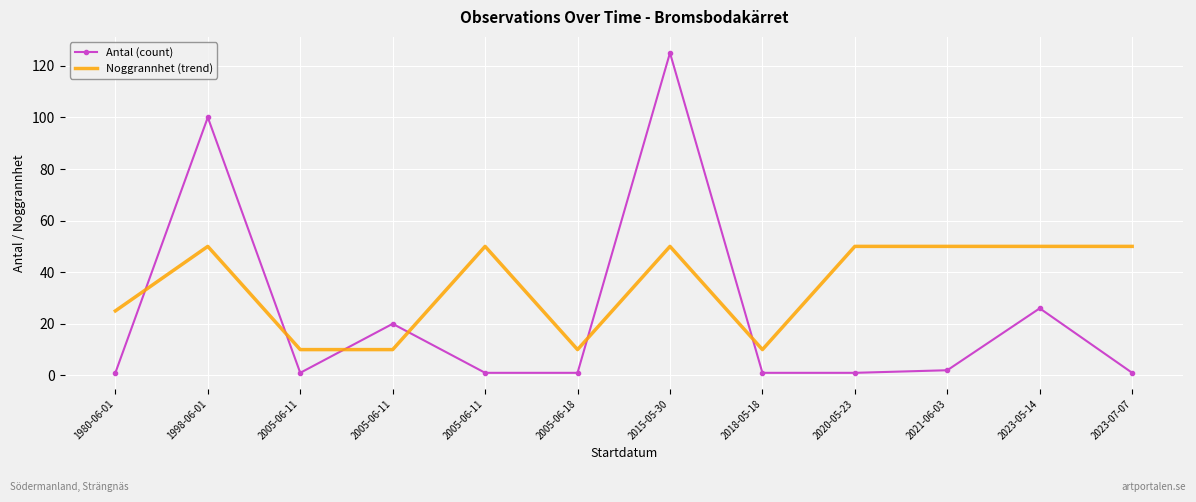

How many series are shown in this chart?

2